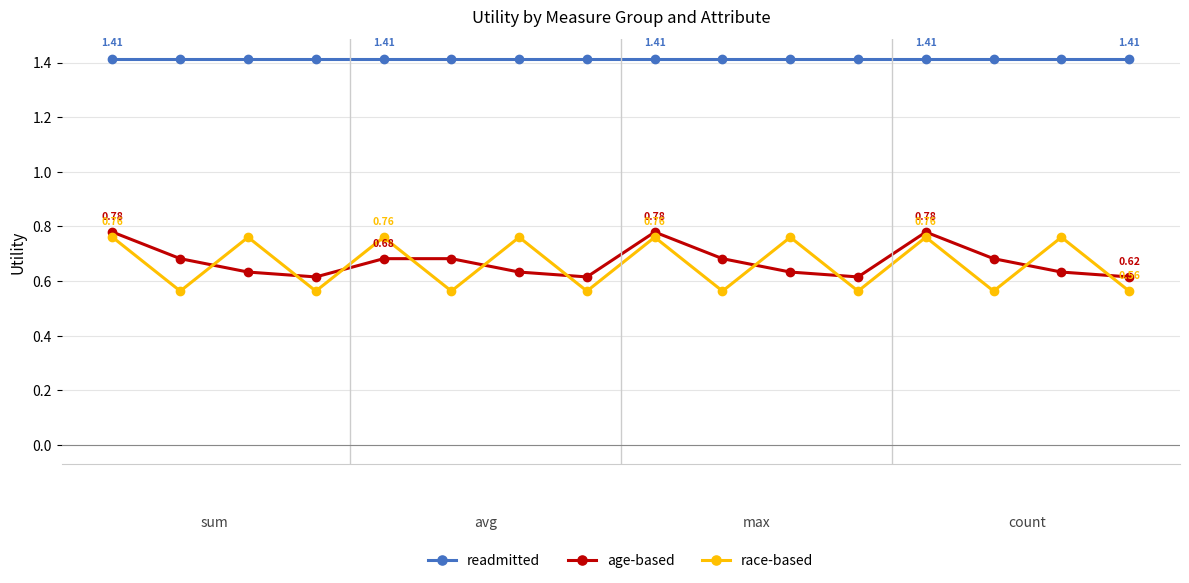

Which series has the largest total across all categories?

readmitted